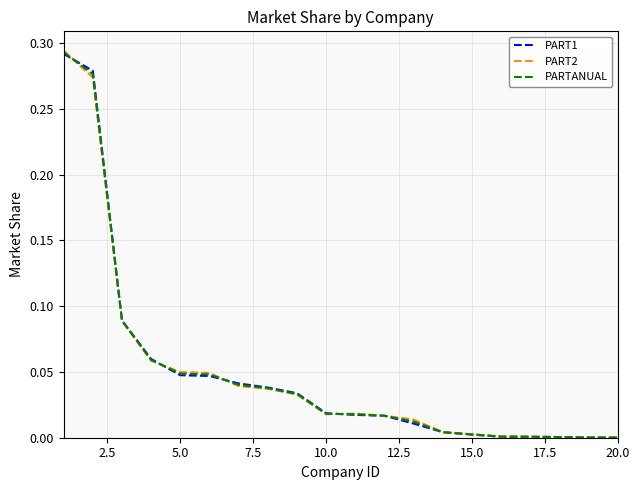

Which series has the widest spread of values?

PART2